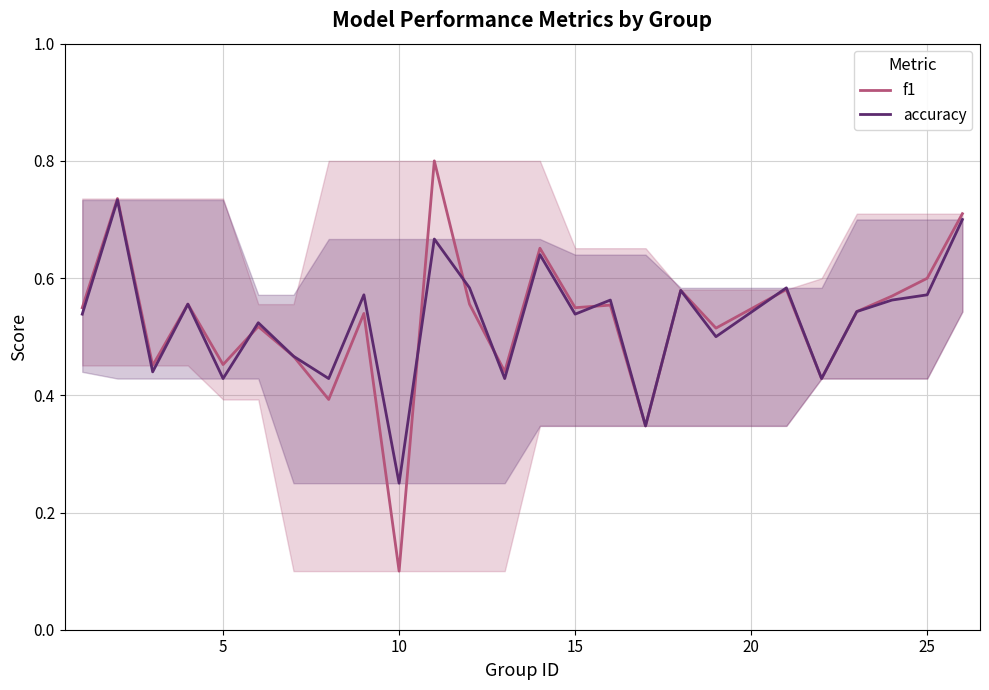

List the series in order of their peak value, highest first.

f1, accuracy